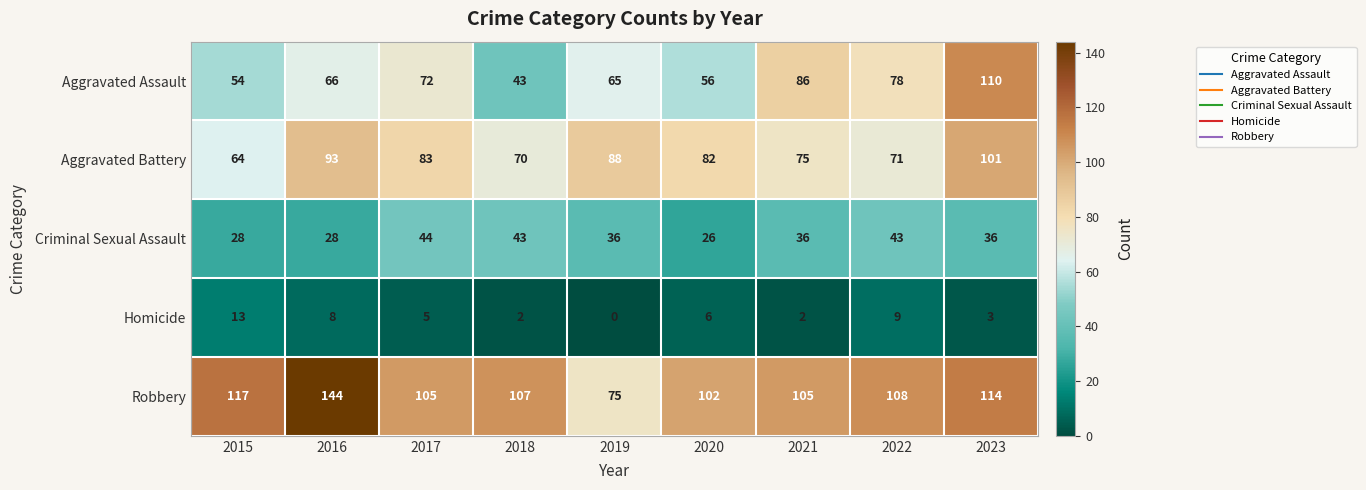

What is the difference between the maximum and minimum values in the Criminal Sexual Assault series?

18